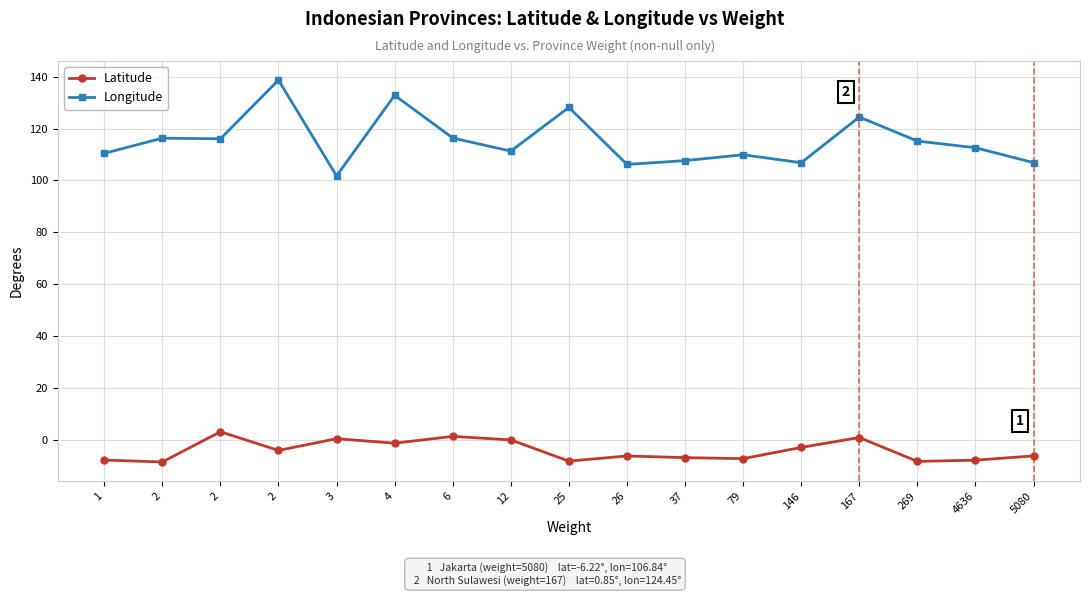

The Latitude series shows -0.1 at 12. True or false?

False